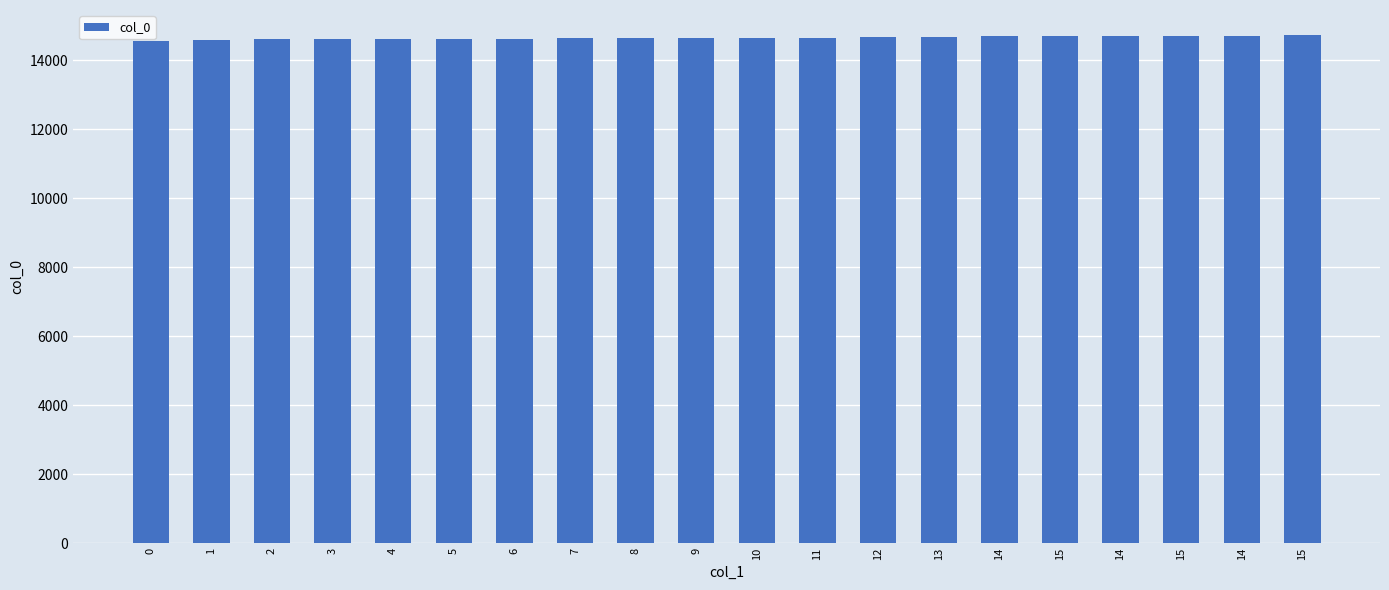

The chart shows a value of 14605.0 at 3. True or false?

True